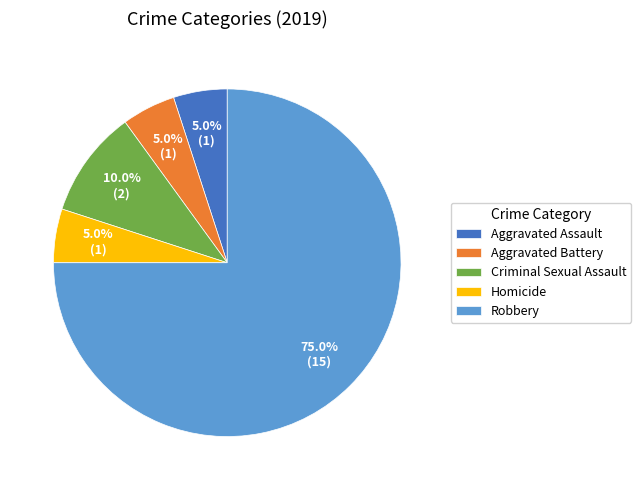

Does any single category account for the majority?

Yes